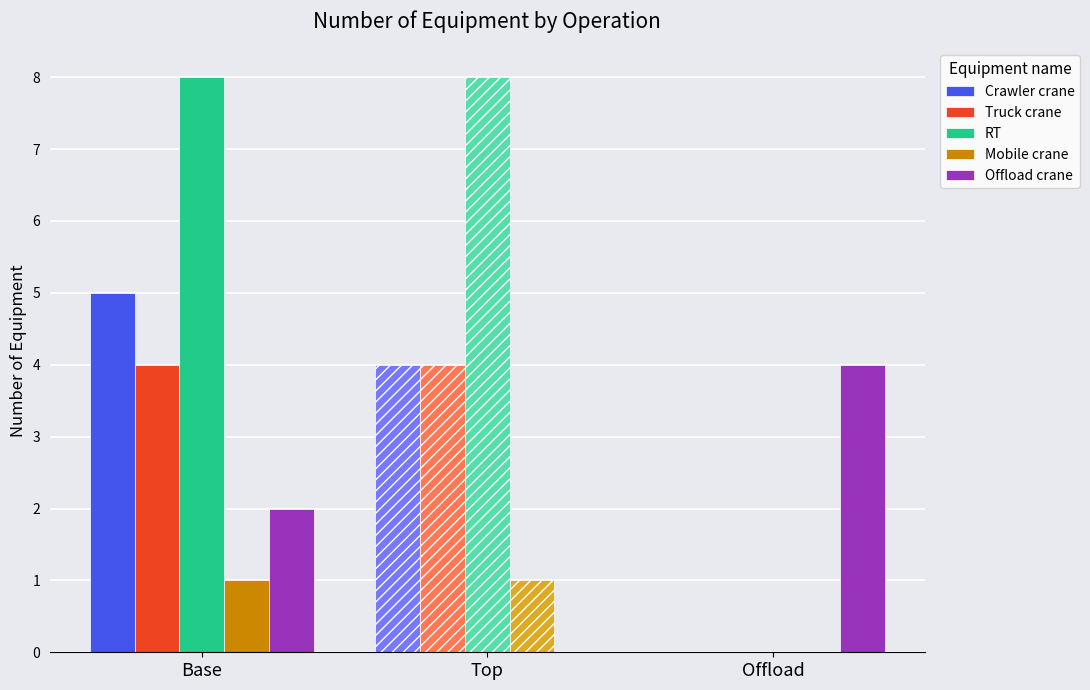

The value of Offload crane at Offload is 1. True or false?

False